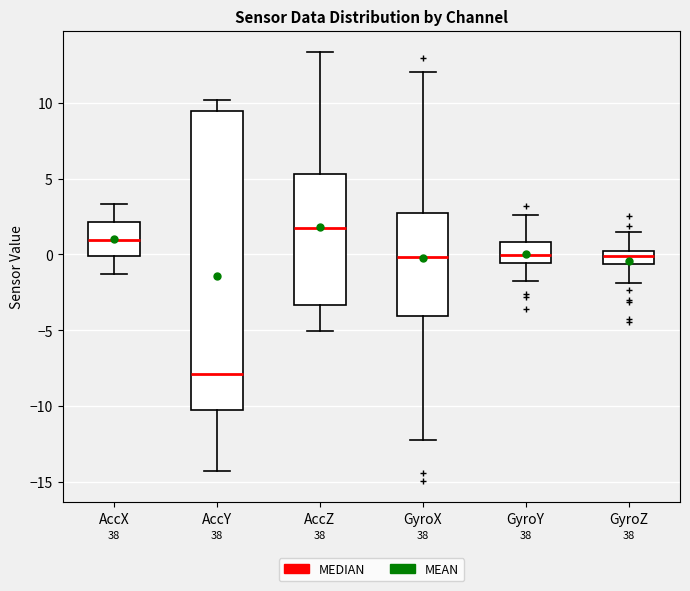

Reading left to right, transcribe this box plot: for each box, give where its median line is, the range the box spans, and where its two whiskers end, as read against the y-axis. The values are not printed on the chart, so give them approximately, as read against the axis.

AccX: median 1.0, box 0.0 to 2.0, whiskers -1.5 to 3.5
AccY: median -8.0, box -10.5 to 9.5, whiskers -14.5 to 10.0
AccZ: median 1.5, box -3.5 to 5.5, whiskers -5.0 to 13.5
GyroX: median 0.0, box -4.0 to 2.5, whiskers -12.0 to 12.0
GyroY: median 0.0, box -0.5 to 1.0, whiskers -1.5 to 2.5
GyroZ: median 0.0, box -0.5 to 0.5, whiskers -2.0 to 1.5